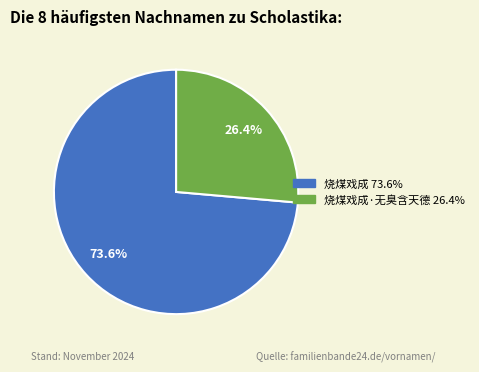

Does any single category account for the majority?

Yes